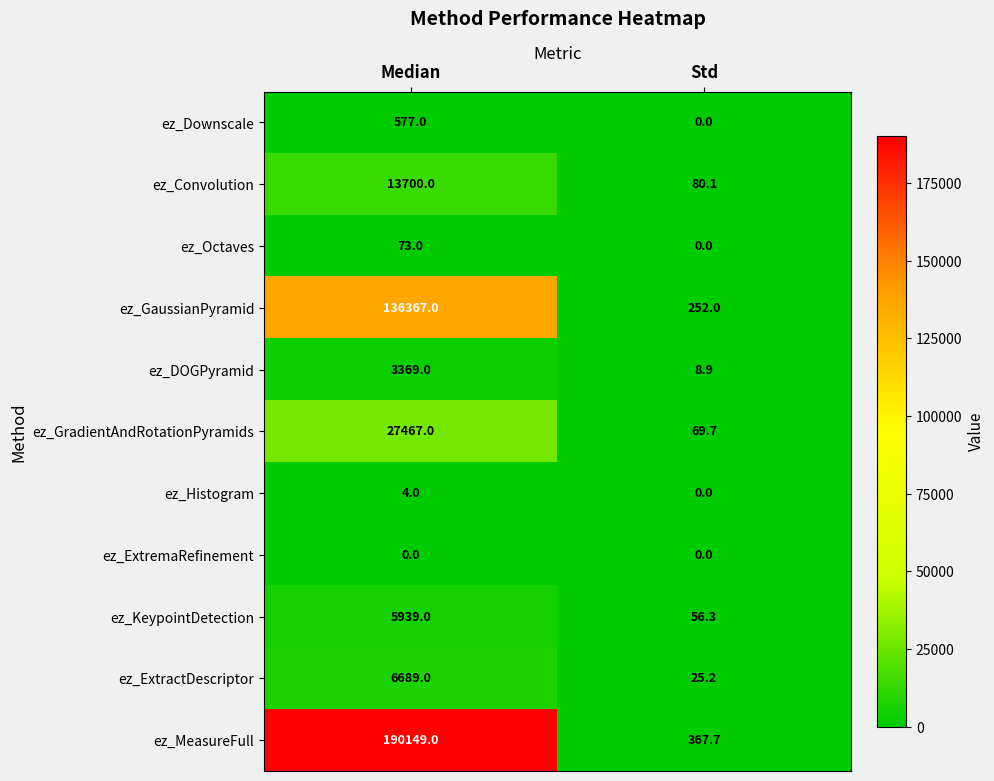

At Median, list the series in order from largest to smallest.

ez_MeasureFull, ez_GaussianPyramid, ez_GradientAndRotationPyramids, ez_Convolution, ez_ExtractDescriptor, ez_KeypointDetection, ez_DOGPyramid, ez_Downscale, ez_Octaves, ez_Histogram, ez_ExtremaRefinement